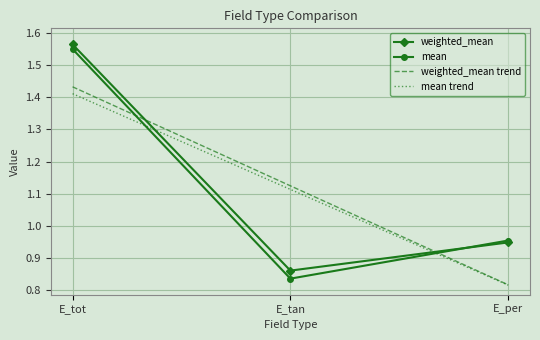

At how many categories does at least one series exceed 1?

2